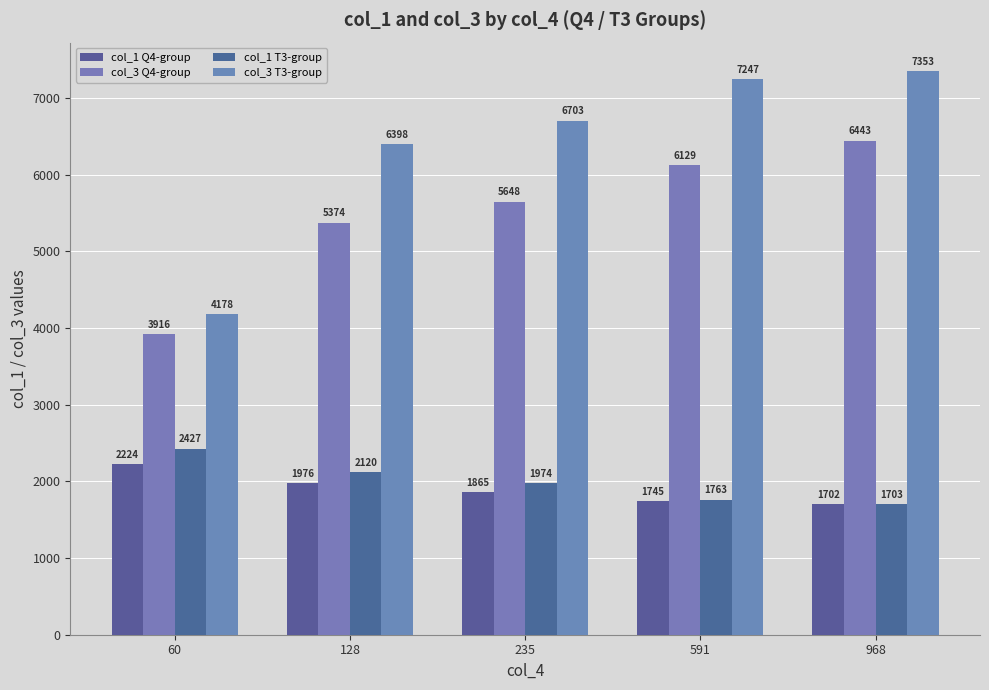

At which category is the sum across all series the highest?

968